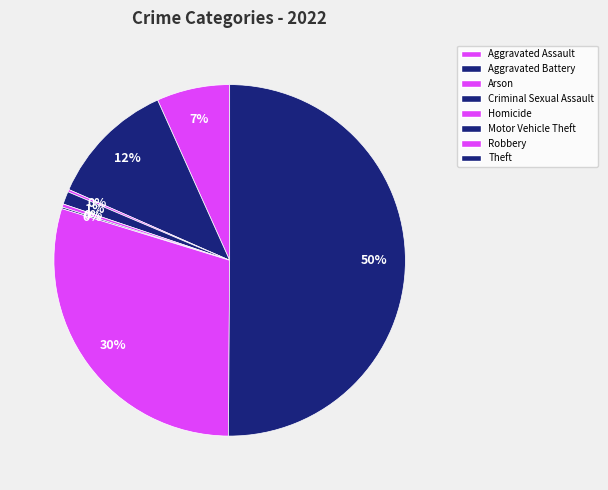

Is it true that Robbery is 24% of the pie?

False